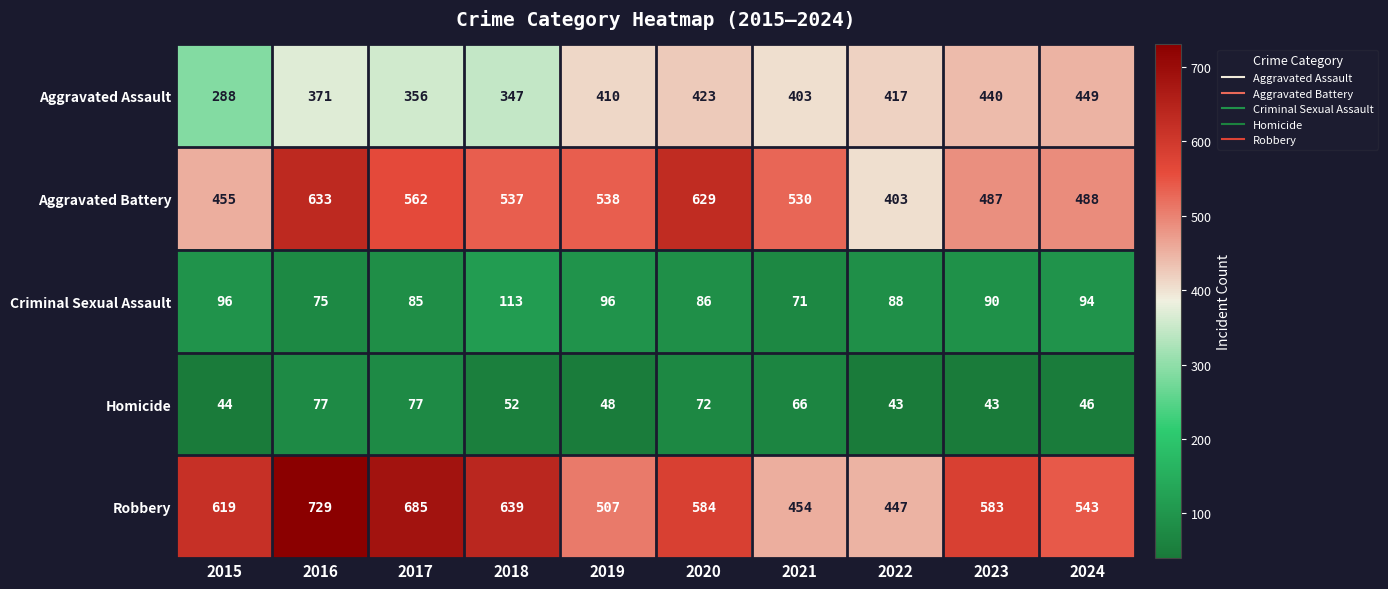

At which label does Robbery reach its peak?

2016